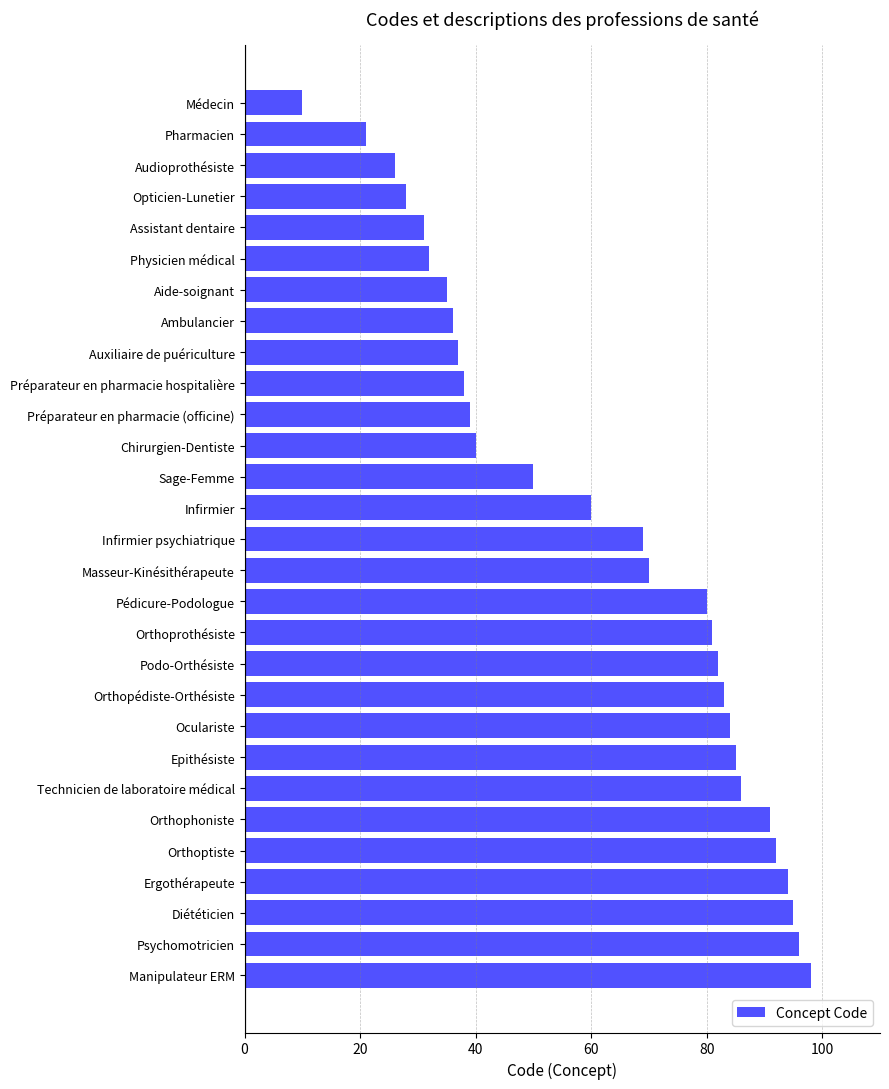

What is the difference between the values at Assistant dentaire and Ambulancier?

5